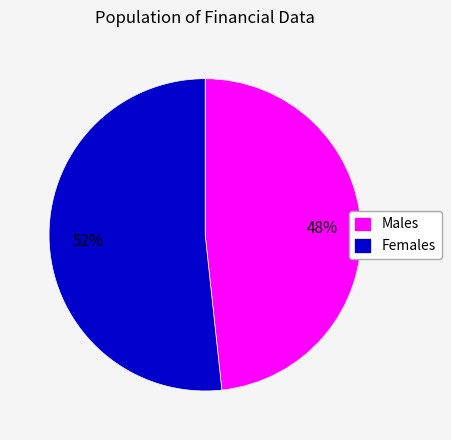

Which has a higher value, Males or Females?

Females